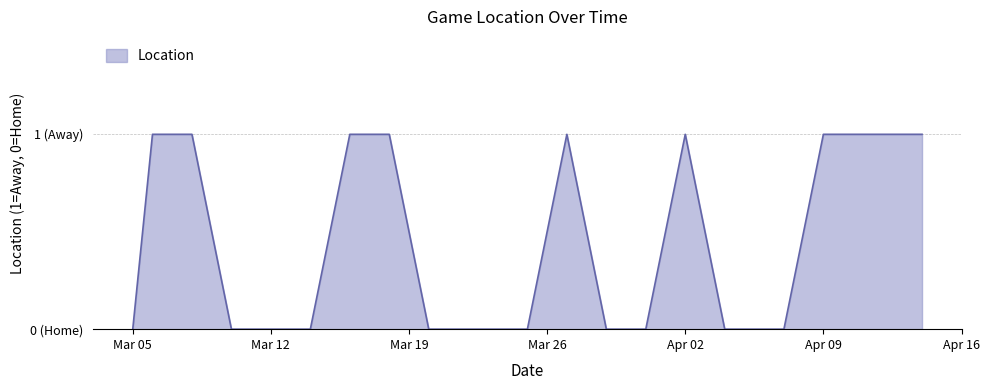

Does the chart have visible grid lines?

Yes